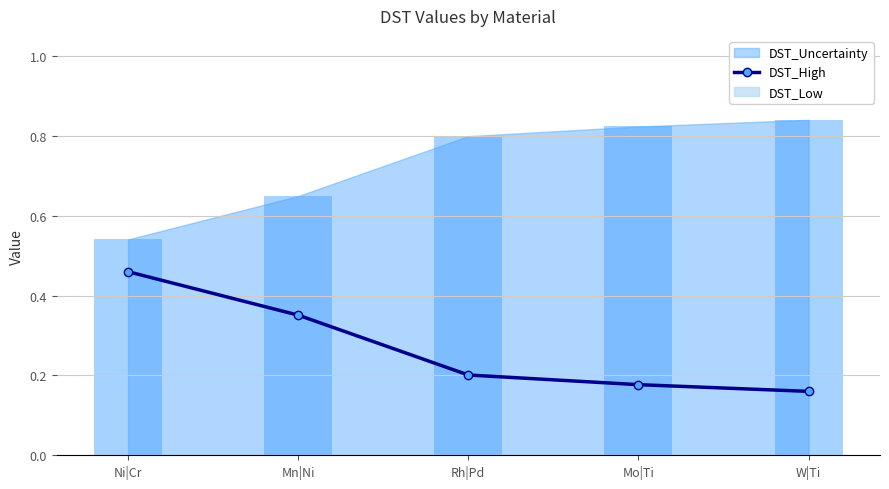

Count the DST_High values in the range 0 to 1.

5